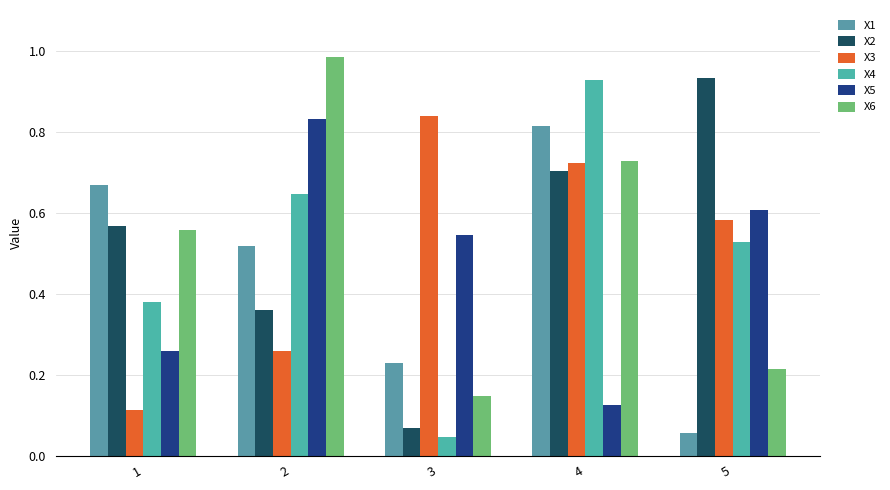

Where is X3 nearest to the value 0?

1